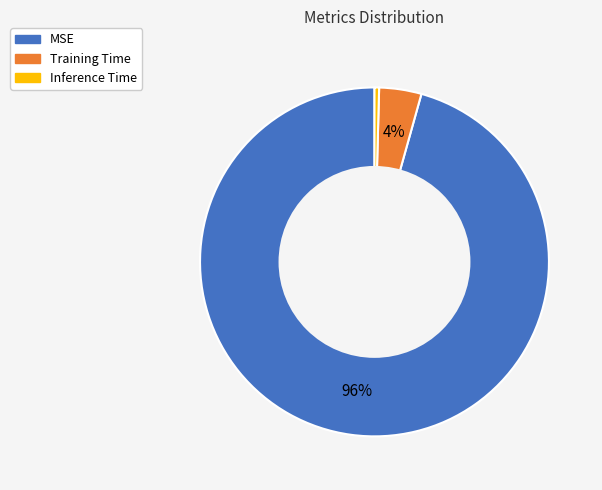

How many segments does this pie chart have?

3